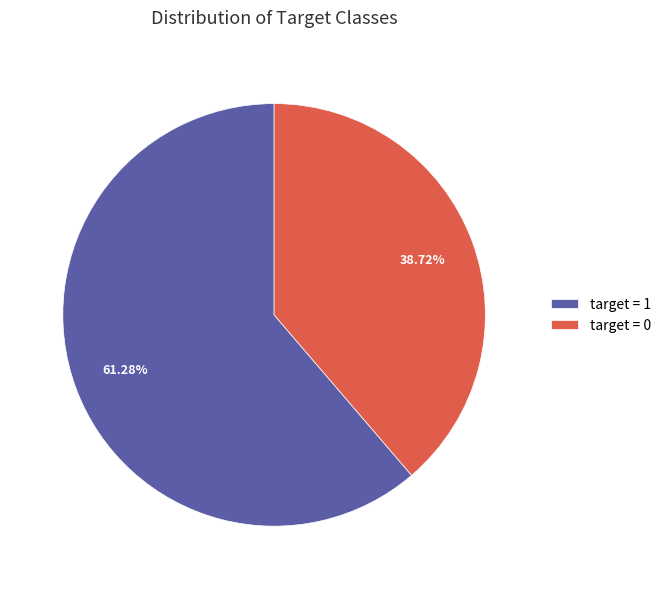

Which has a higher value, target = 0 or target = 1?

target = 1